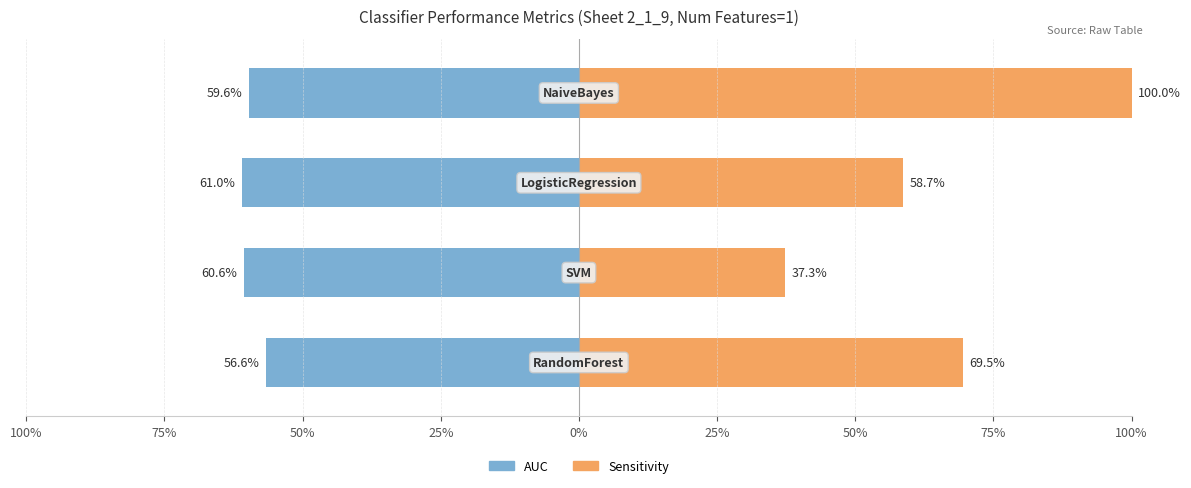

How many distinct data groups are displayed?

2